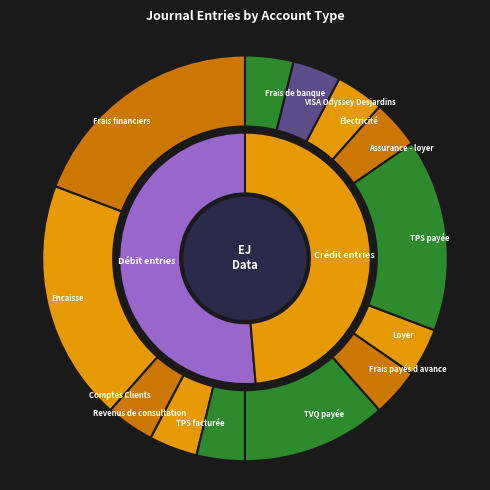

Is Frais payés d avance the majority of the pie?

No